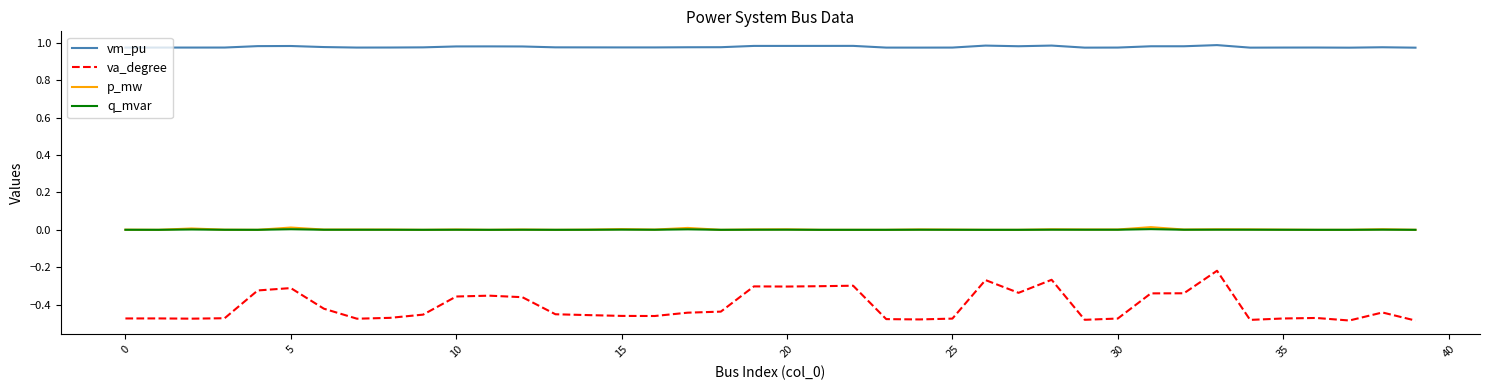

Which series has the largest range (max minus min)?

va_degree